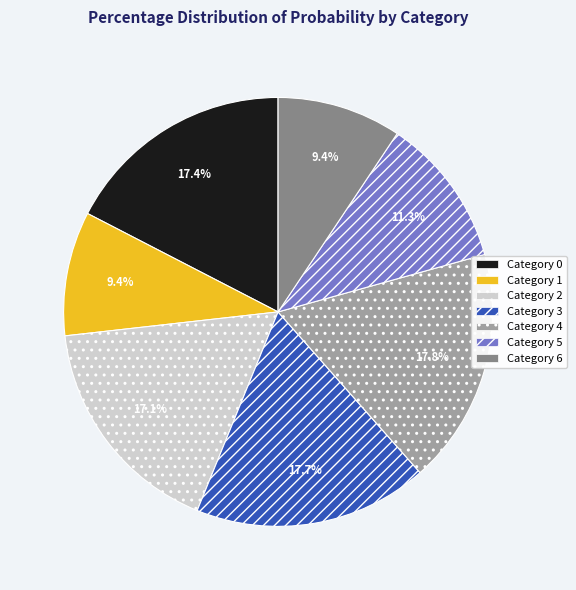

Does any single category account for the majority?

No